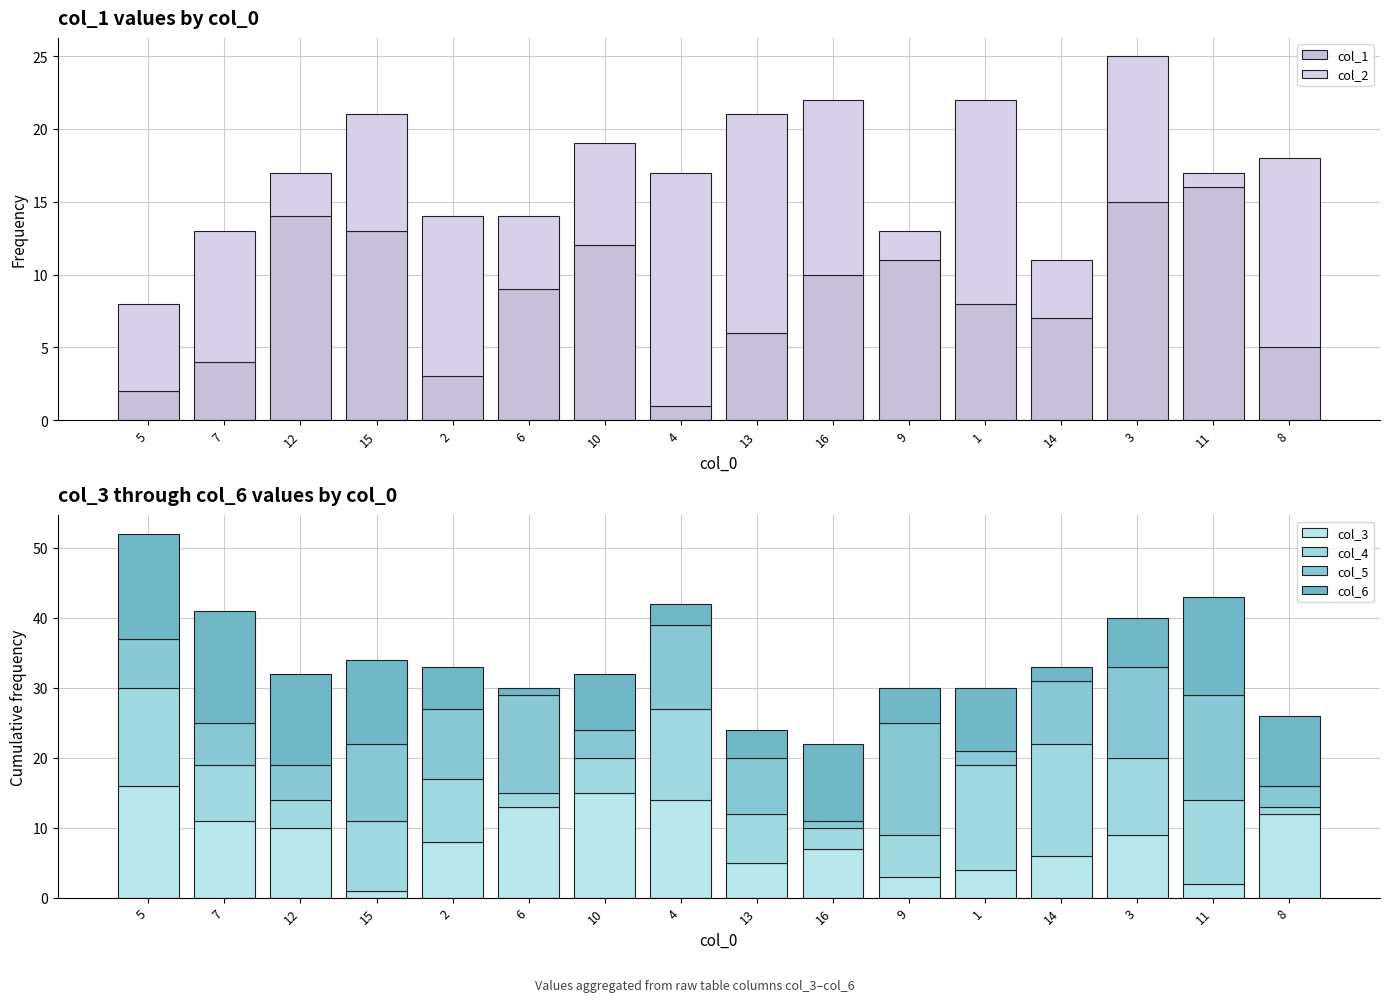

Are the bars horizontal?

No